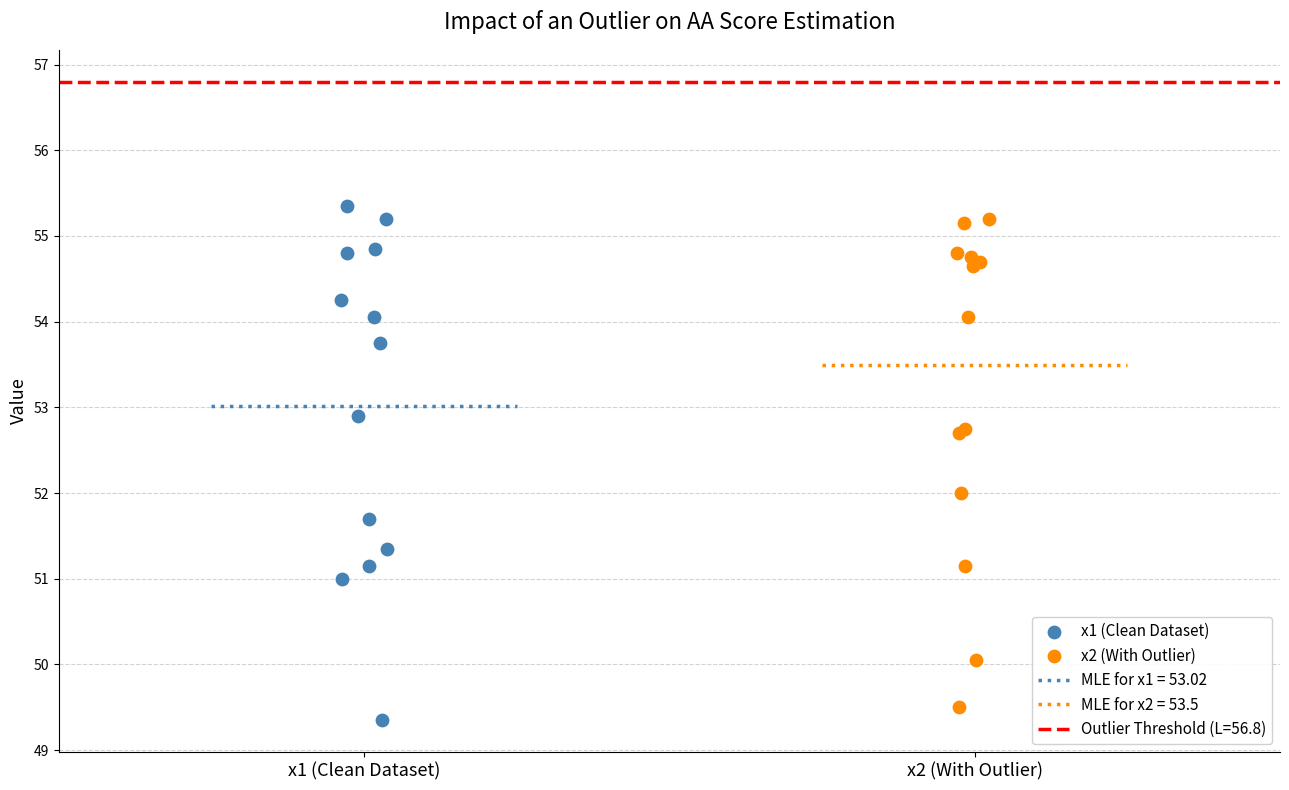

Which series contains the lowest Y value?

x1 (Clean Dataset)